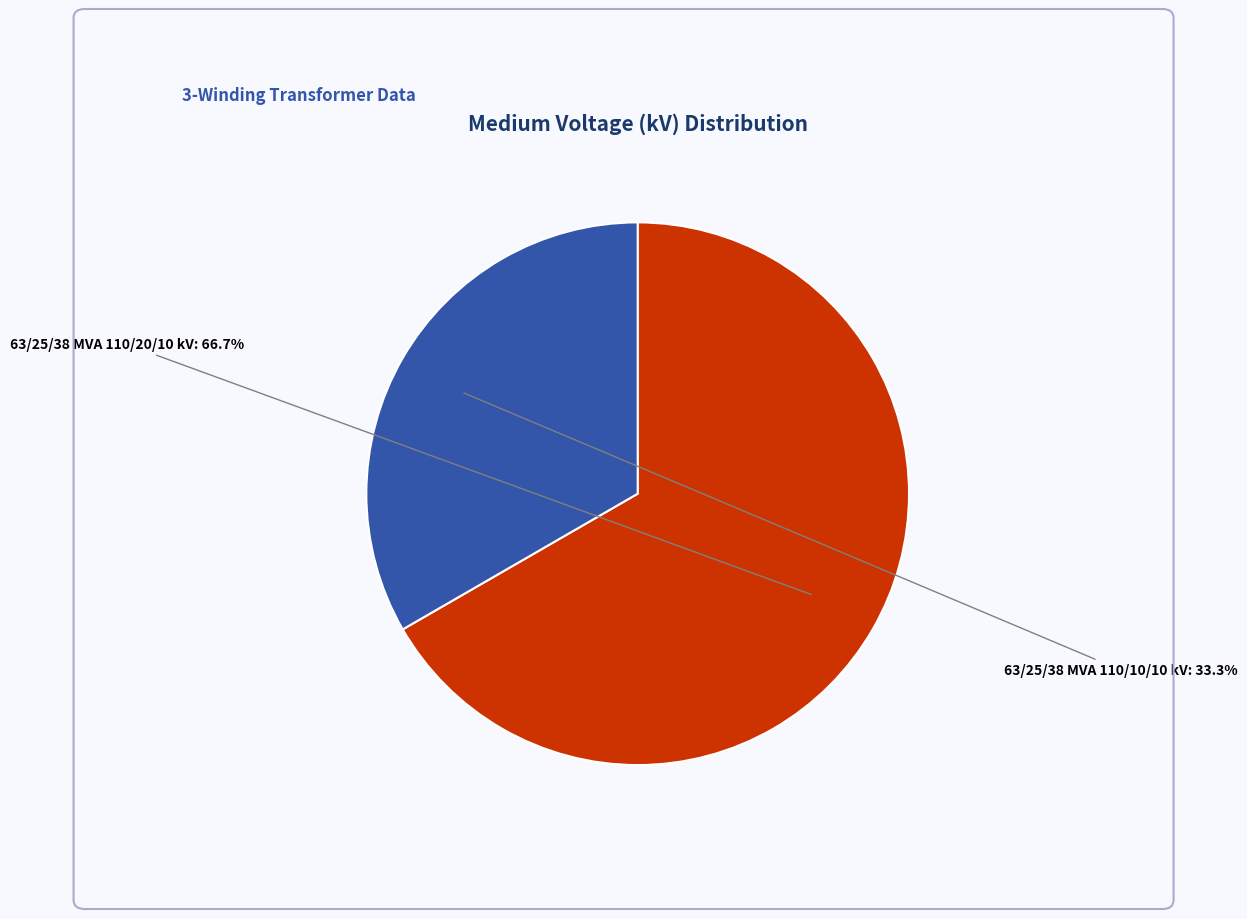

What is the majority slice?

63/25/38 MVA 110/20/10 kV